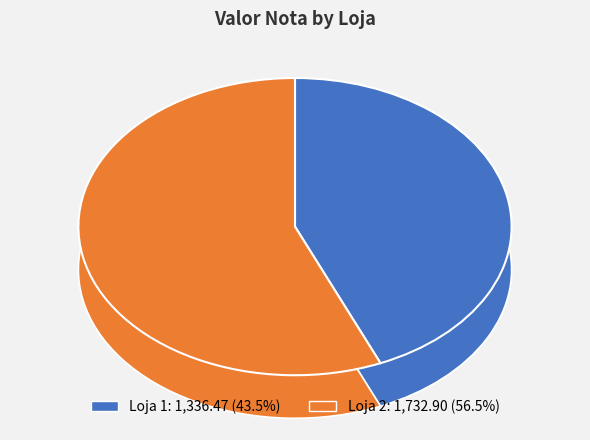

What percentage is NOT represented by Loja 1?

56.5%